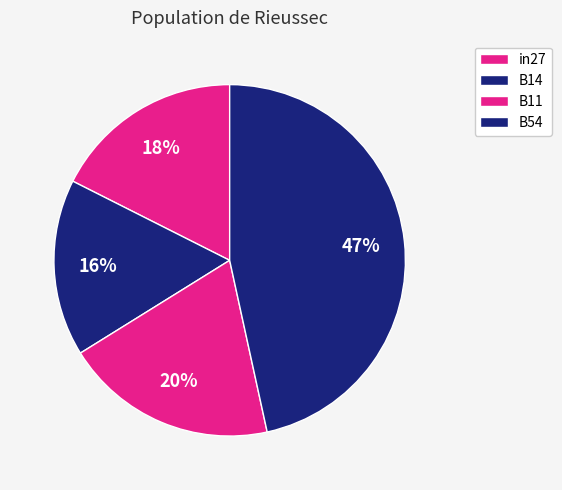

Is there any slice that represents more than half of the pie?

No